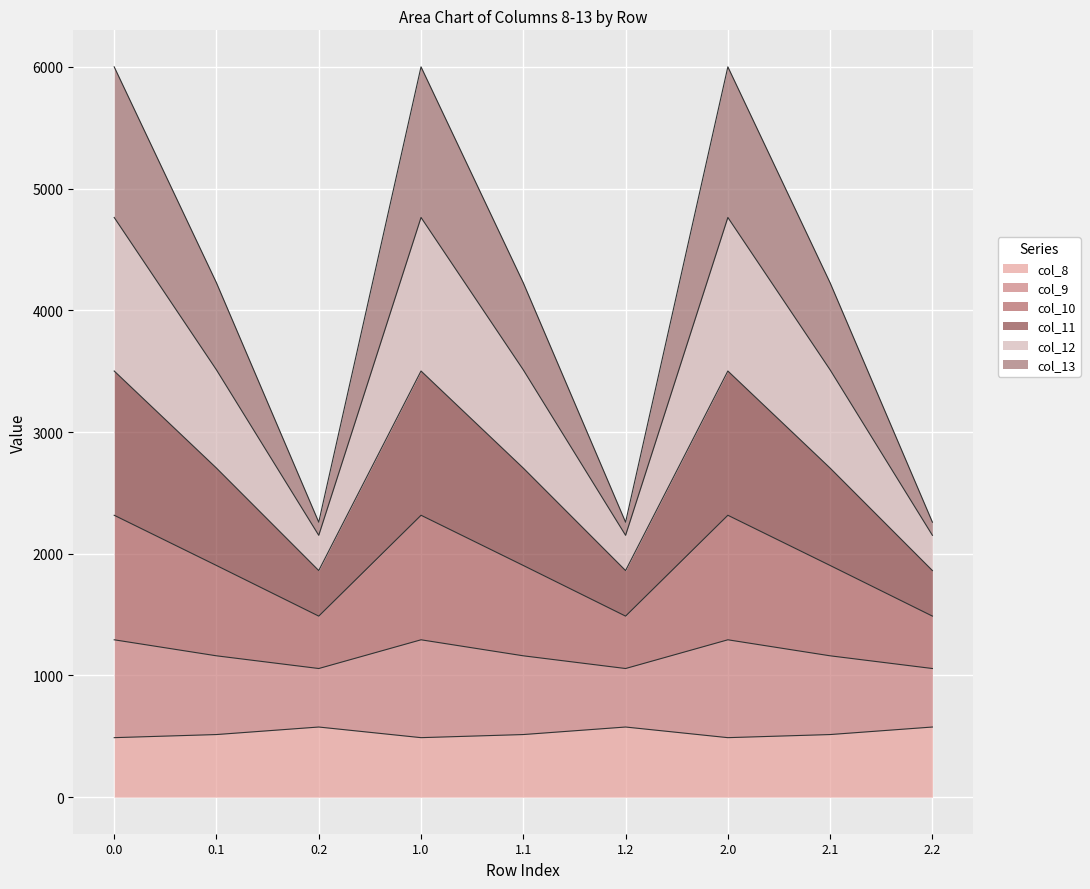

What is the highest value of the col_8 series?

576.6